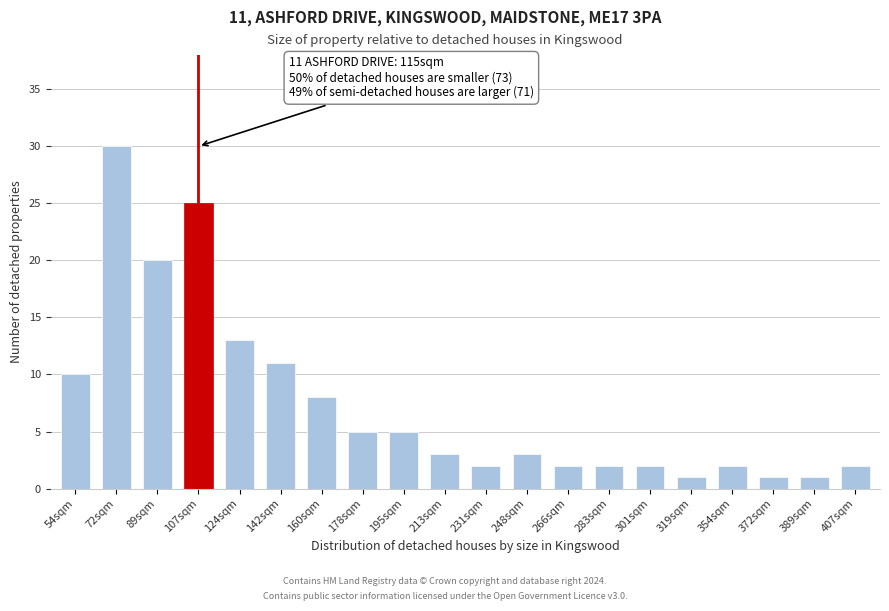

Reading right to left, what are all the values shown in this chart?

407sqm=2	389sqm=1	372sqm=1	354sqm=2	319sqm=1	301sqm=2	283sqm=2	266sqm=2	248sqm=3	231sqm=2	213sqm=3	195sqm=5	178sqm=5	160sqm=8	142sqm=11	124sqm=13	107sqm=25	89sqm=20	72sqm=30	54sqm=10